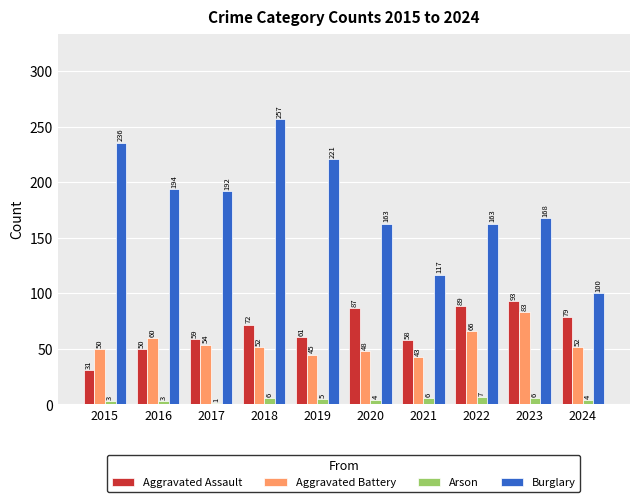

Reading left to right, what are all the values shown in this chart?

Aggravated Assault: 2015=31	2016=50	2017=59	2018=72	2019=61	2020=87	2021=58	2022=89	2023=93	2024=79
Aggravated Battery: 2015=50	2016=60	2017=54	2018=52	2019=45	2020=48	2021=43	2022=66	2023=83	2024=52
Arson: 2015=3	2016=3	2017=1	2018=6	2019=5	2020=4	2021=6	2022=7	2023=6	2024=4
Burglary: 2015=236	2016=194	2017=192	2018=257	2019=221	2020=163	2021=117	2022=163	2023=168	2024=100